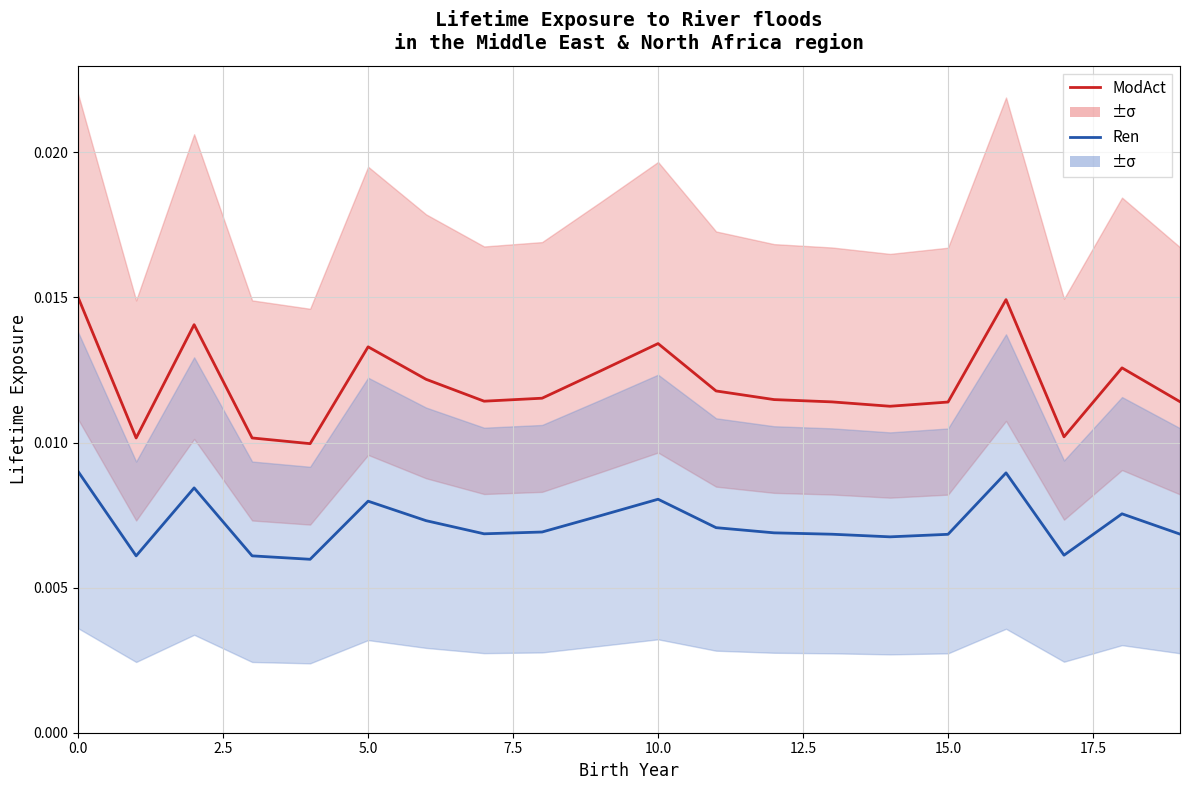

Which series has the largest range (max minus min)?

ModAct